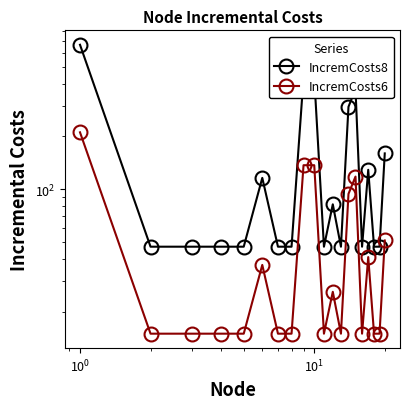

True or false: IncremCosts8 and IncremCosts6 cross at least once.

False